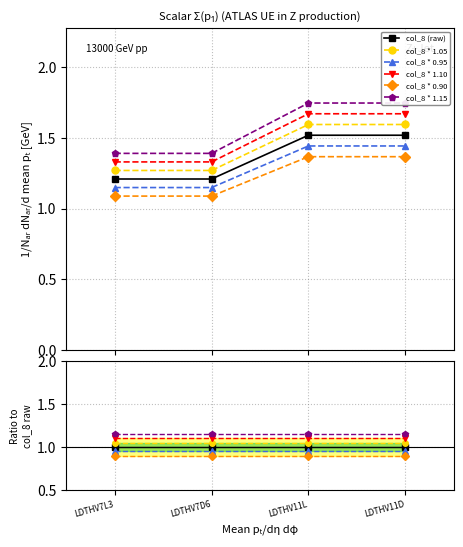

Rank the series by their maximum value, from highest to lowest.

col_8 * 1.15, col_8 * 1.10, col_8 * 1.05, col_8 (raw), col_8 * 0.95, col_8 * 0.90